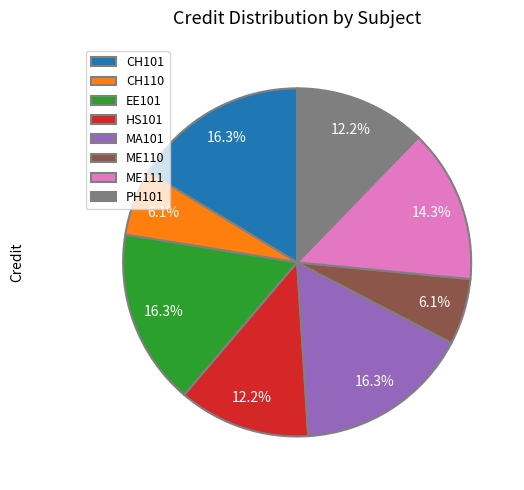

Approximately how many times larger is the value at ME111 compared to HS101?

1.2